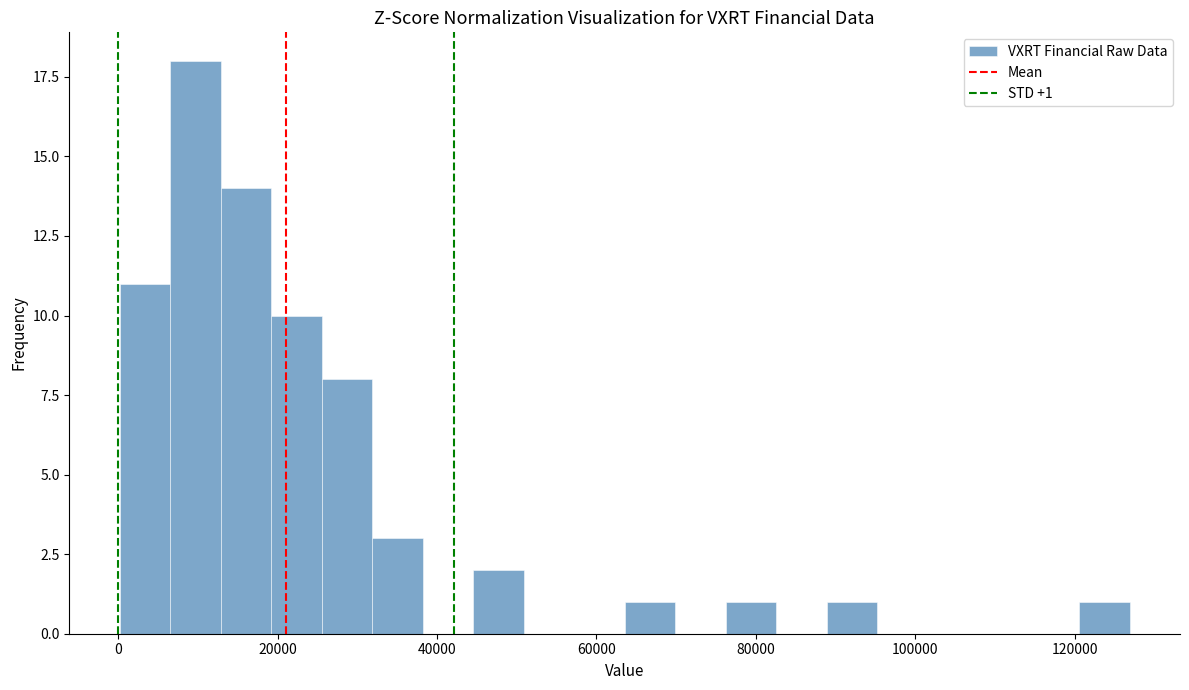

Around what value on the x-axis is the tallest bar? Give the approximate position of its centre, as read against the axis.

10000